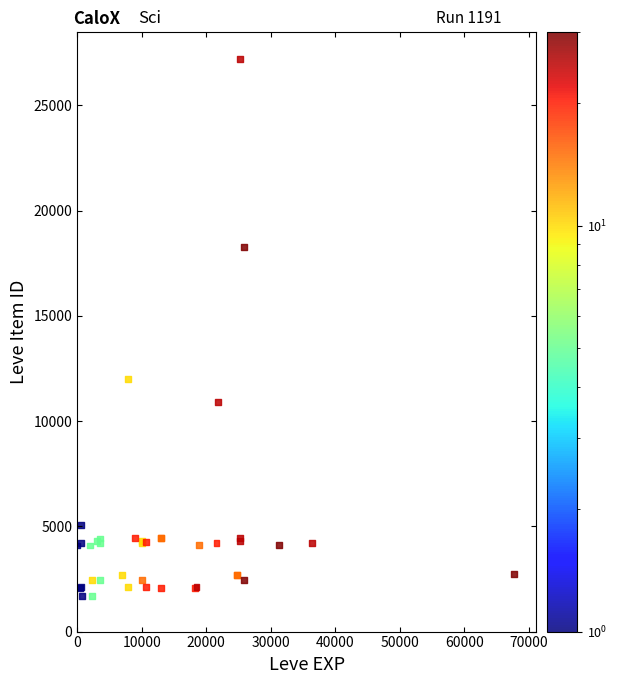

What Y value in the scatter plot is closest to 14448?

12018